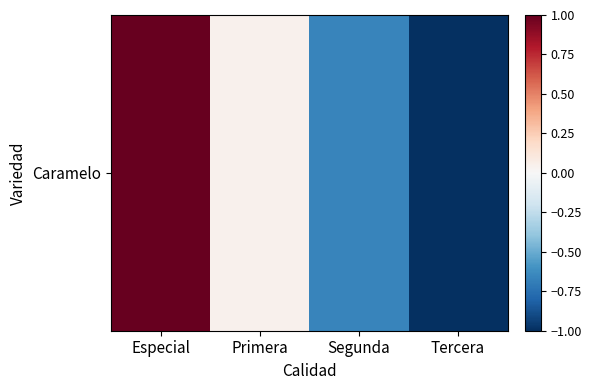

True or false: the data shows -1.0 at Tercera.

True